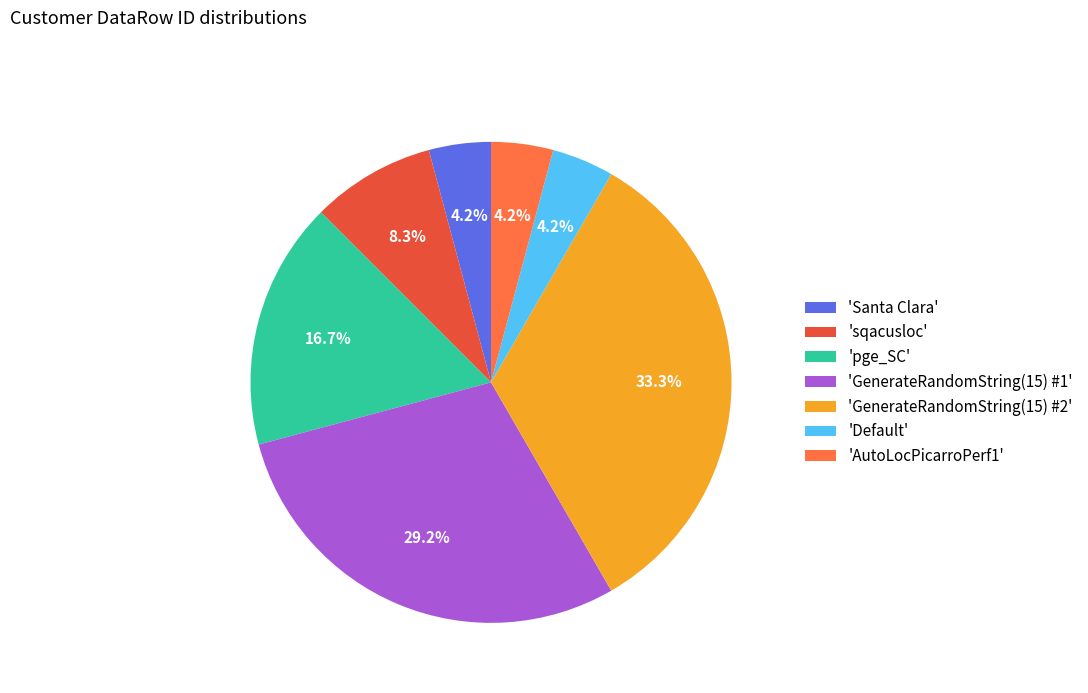

Is 'Santa Clara' the majority of the pie?

No